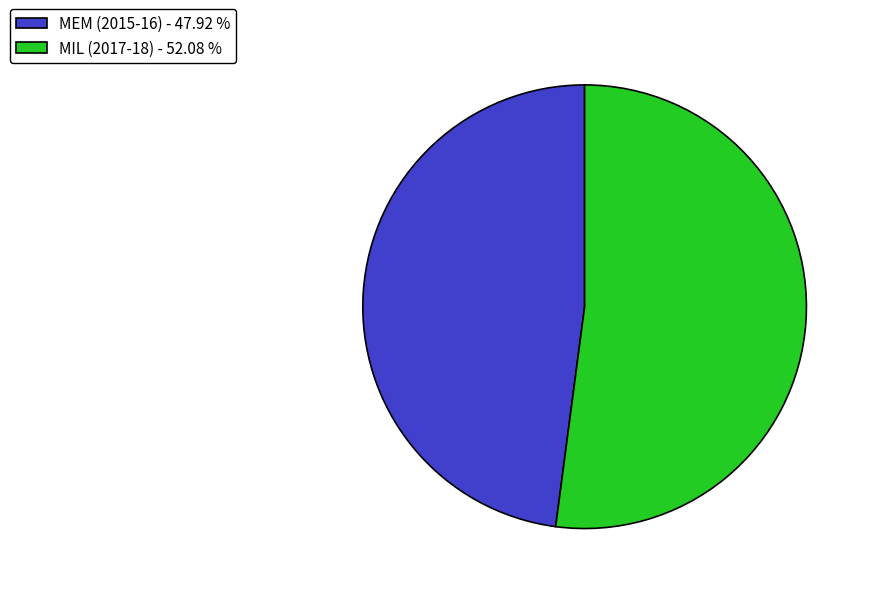

Between MEM (2015-16) - 47.92 % and MIL (2017-18) - 52.08 %, which is larger?

MIL (2017-18) - 52.08 %